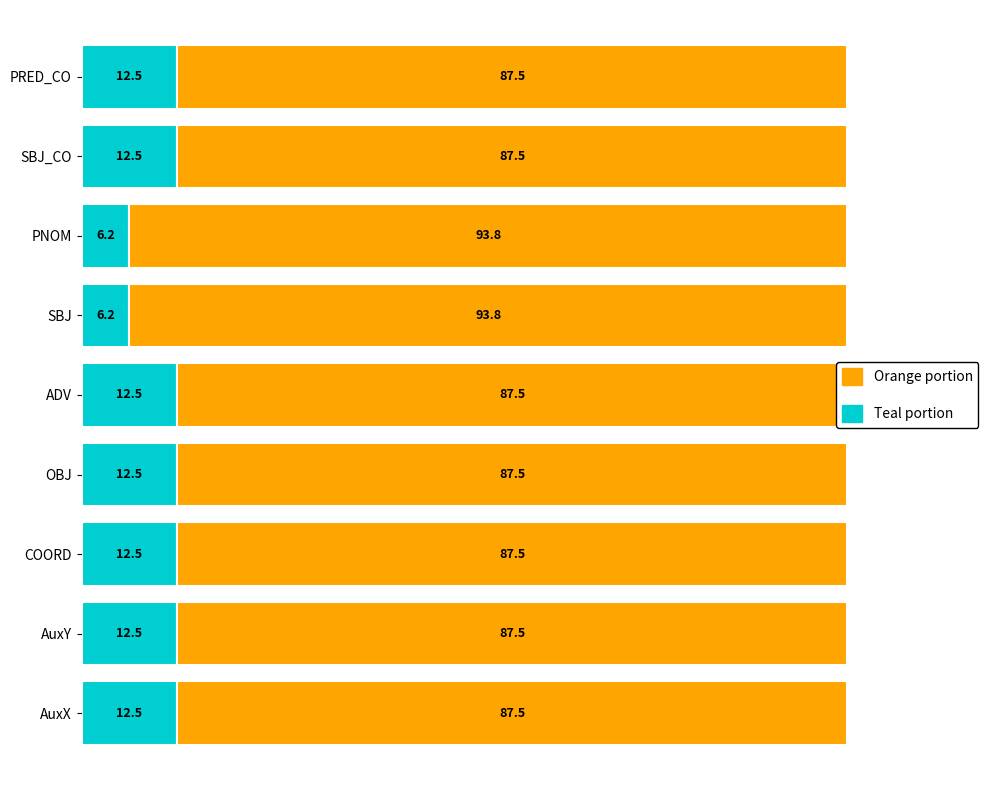

The Teal portion series shows 12.5 at SBJ_CO. True or false?

True